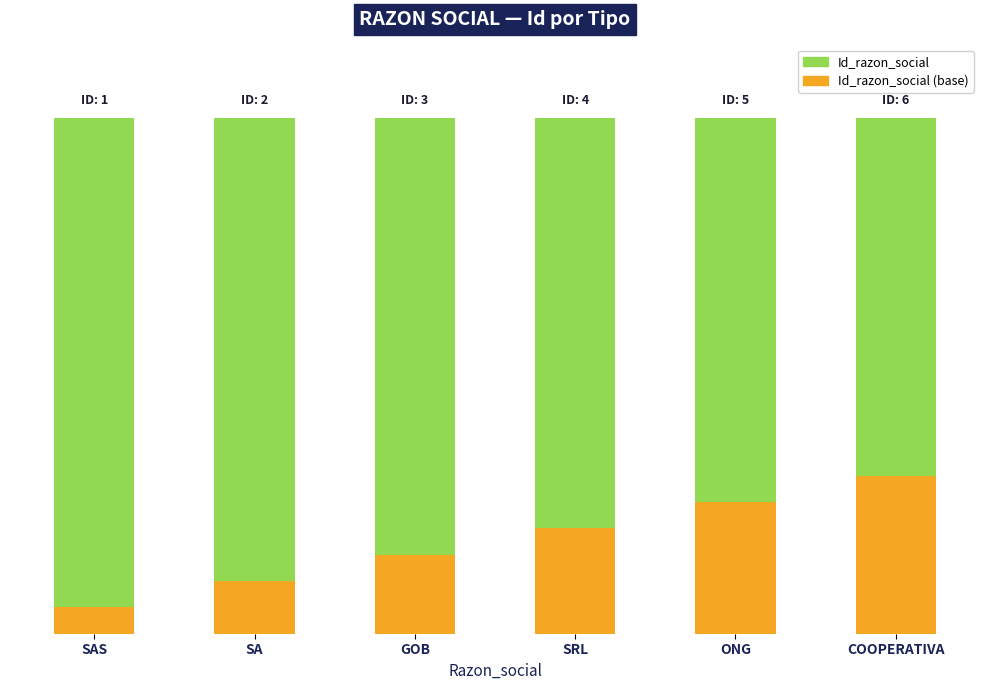

What position from the right is GOB?

4